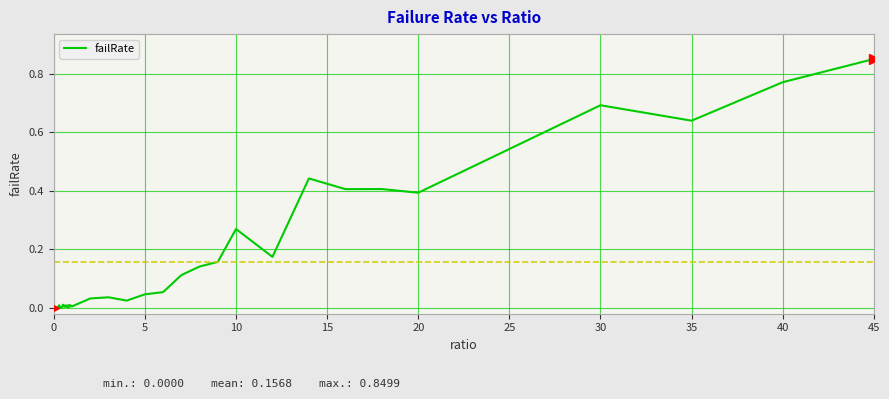

Reading right to left, list all the values displayed in this chart.

0.8	0.8	0.6	0.7	0.5	0.4	0.4	0.4	0.4	0.2	0.3	0.2	0.1	0.1	0.1	0.0	0.0	0.0	0.0	0.0	0.0	0.0	0.0	0.0	0.0	0.0	0.0	0.0	0.0	0.0	0.0	0.0	0.0	0.0	0.0	0.0	0.0	0.0	0.0	0.0